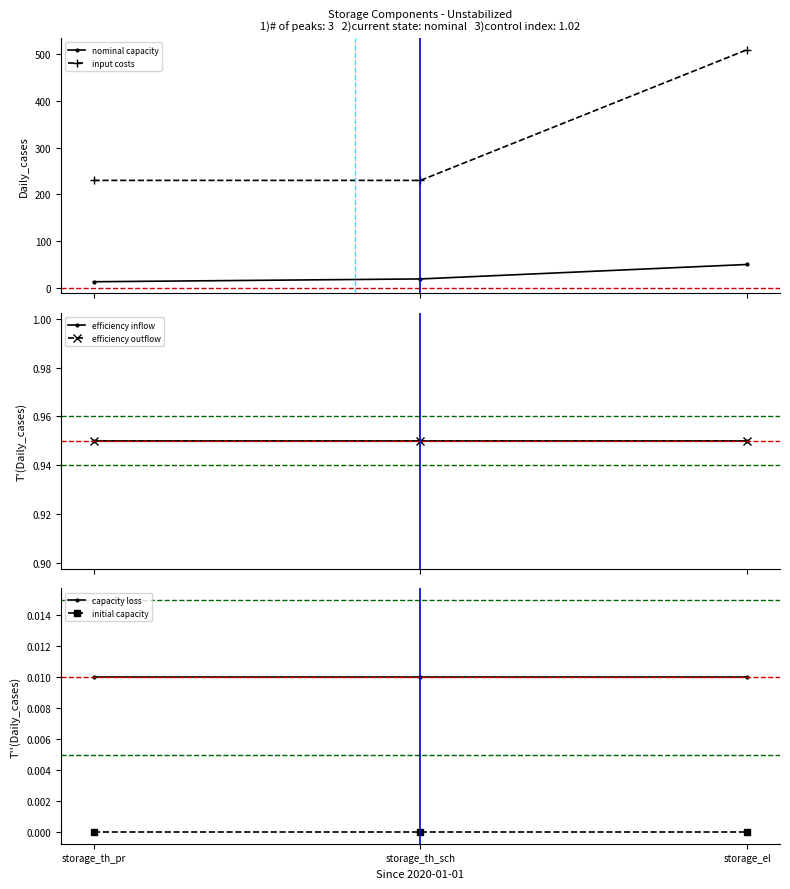

What is the label of the 2nd point from the right?

storage_th_sch